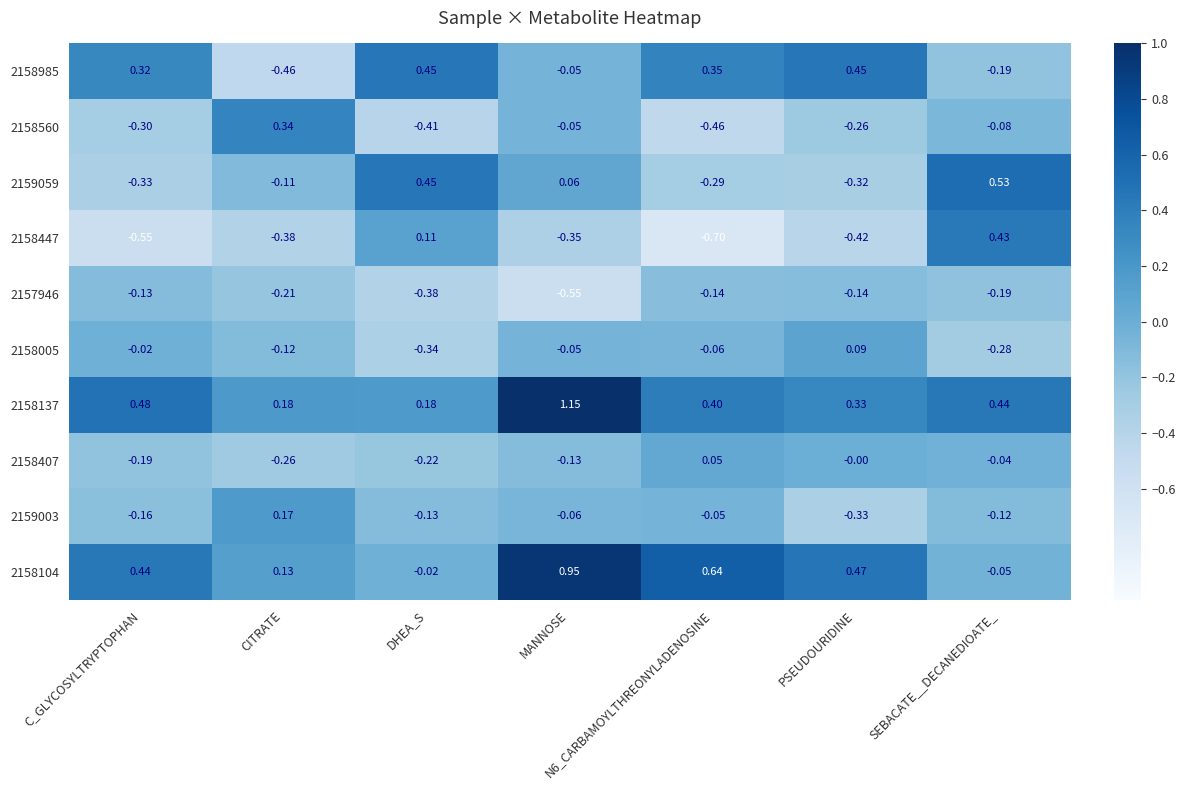

Where does the 2159059 series first go above 0?

DHEA_S